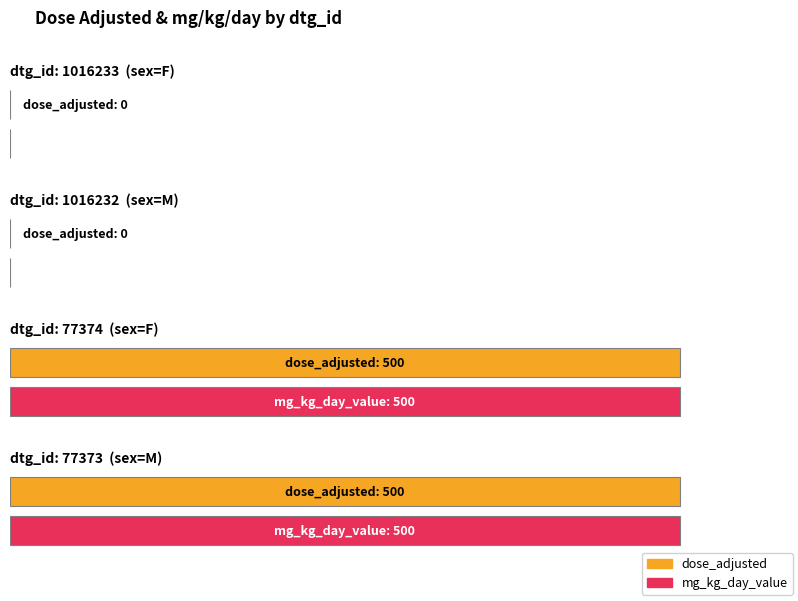

Is the value of mg_kg_day_value at 77373 greater than the value of dose_adjusted at 77374?

No